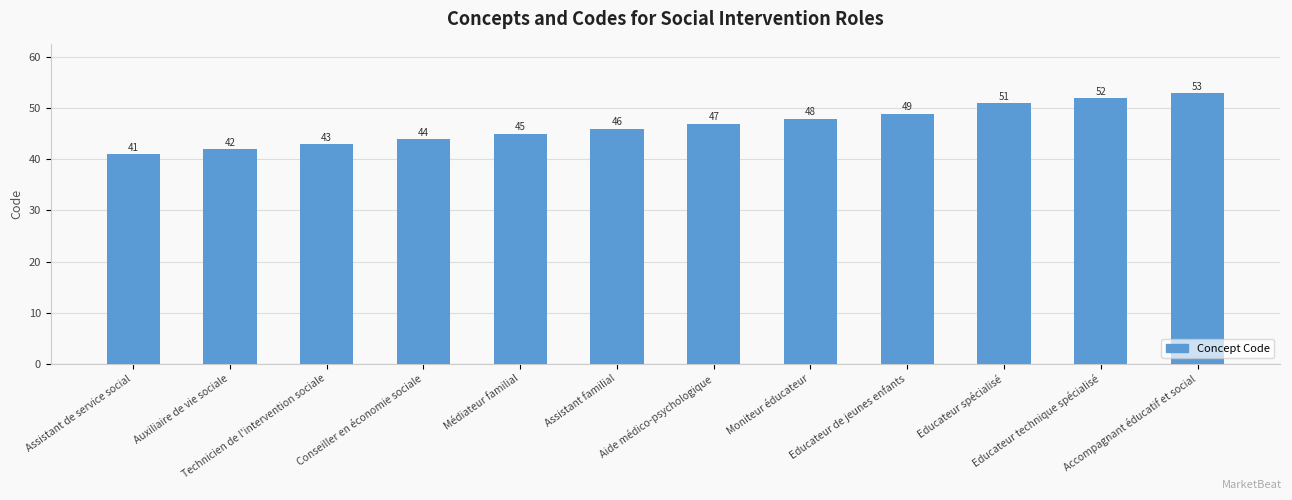

Are the bars horizontal?

No